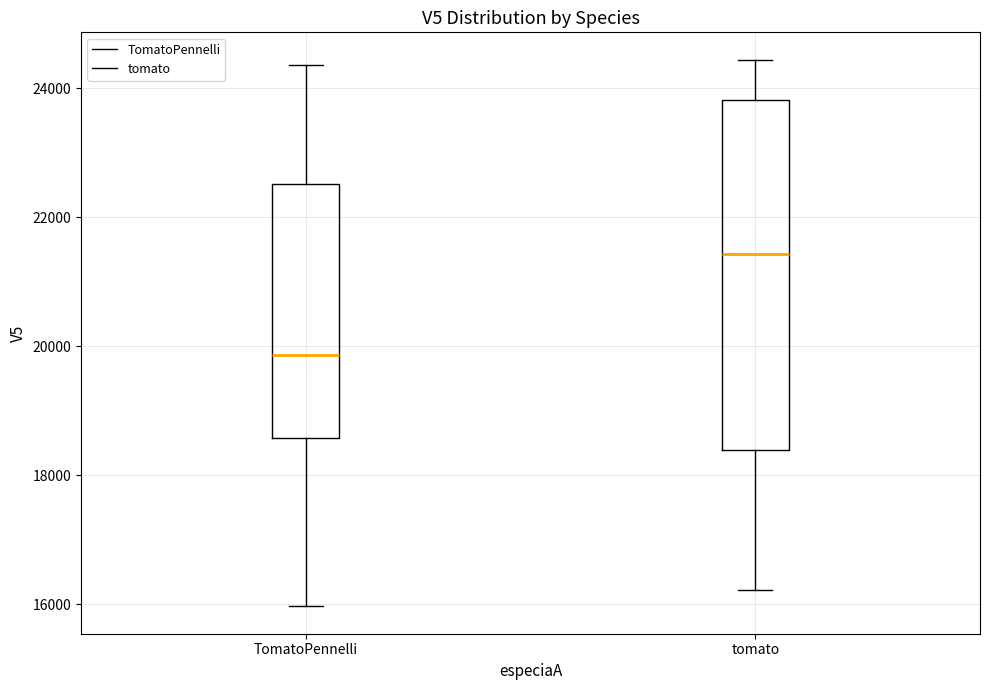

Where does the upper whisker of the box for TomatoPennelli end on the y-axis? The values are not printed on the chart, so give them approximately, as read against the axis.

24400